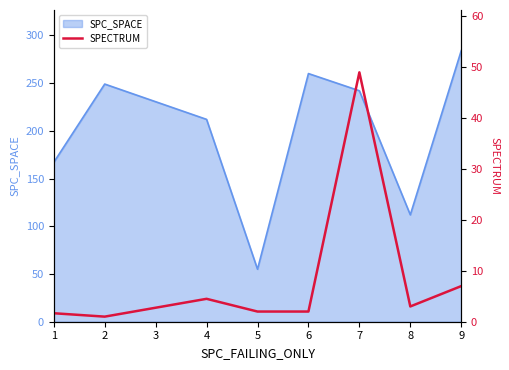

What is the minimum value for SPC_SPACE?

55